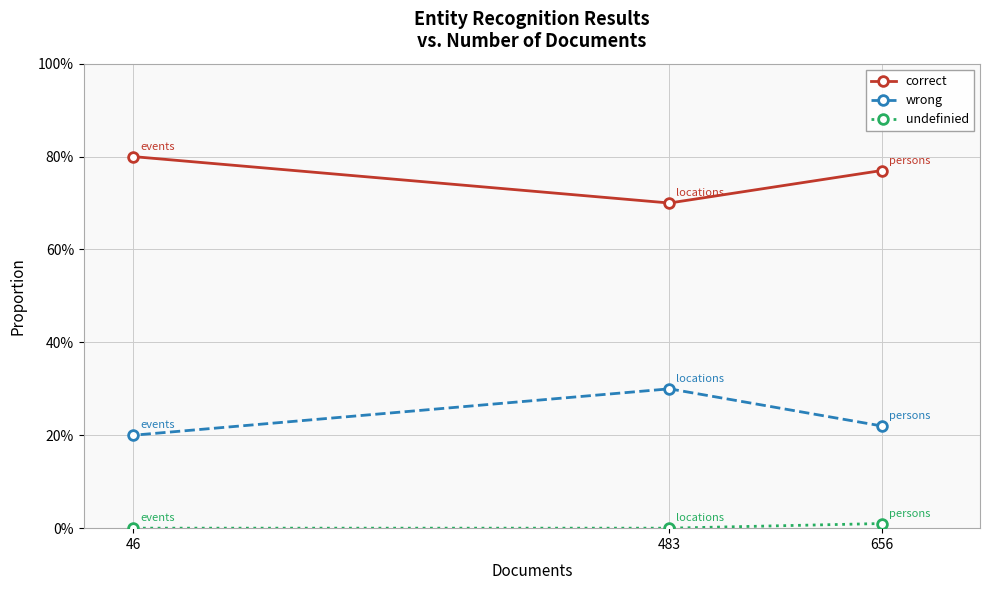

True or false: correct has a value of 0.5 at 46.

False